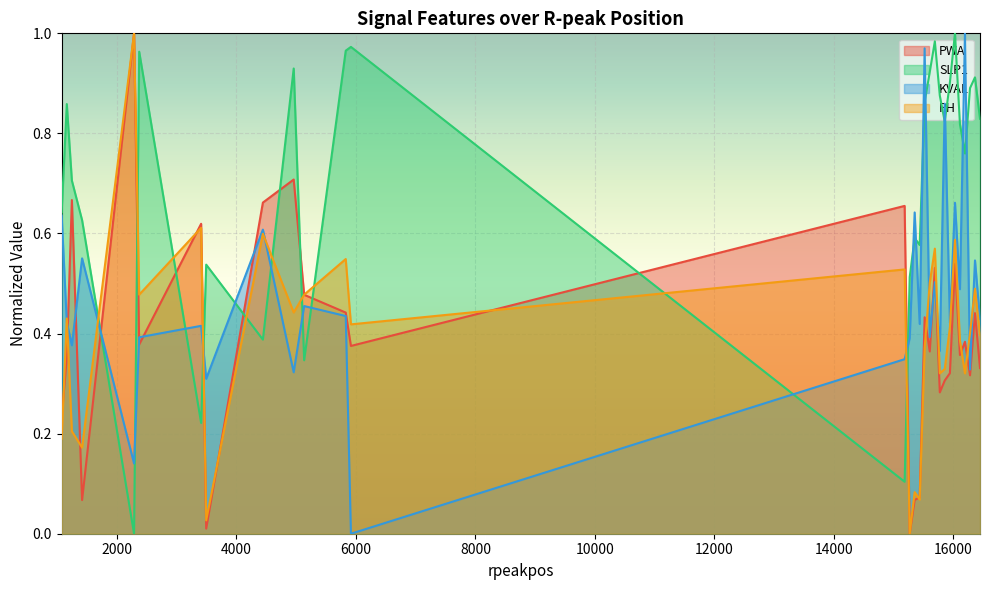

Is it true that PWA equals 0.2 at 5133?

False